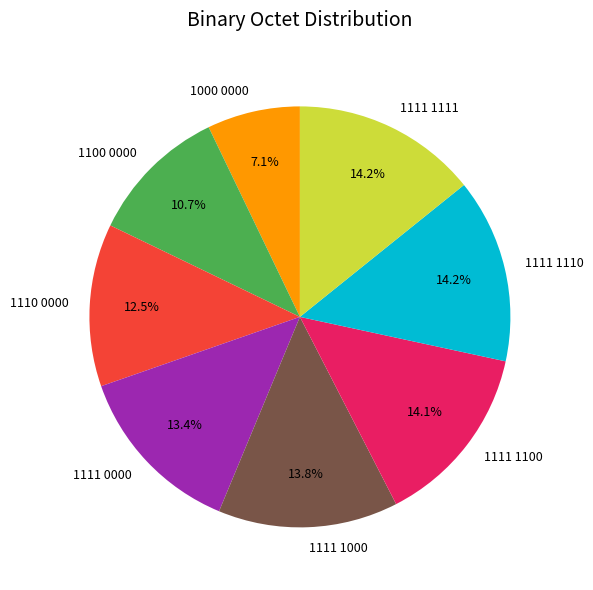

Between 1111 1110 and 1111 0000, which is larger?

1111 1110